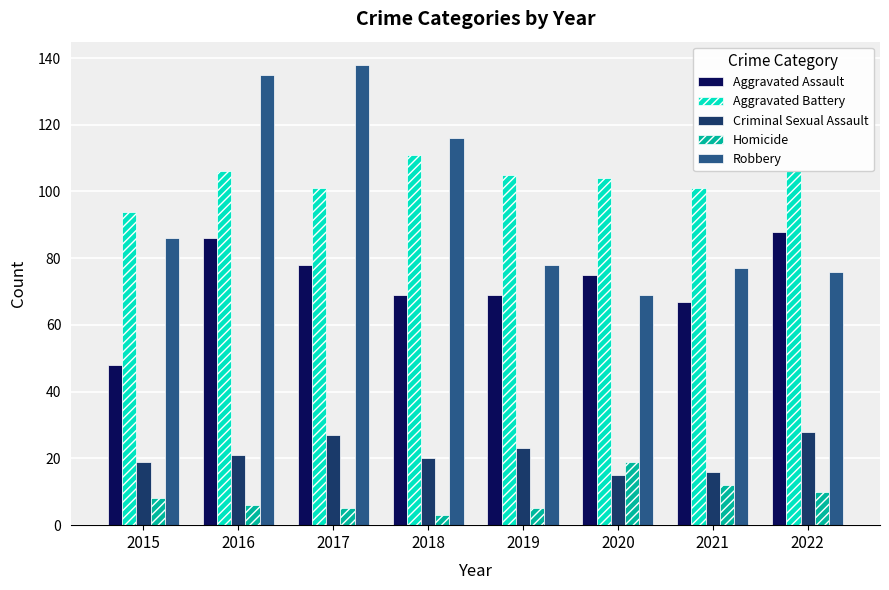

What value does the Criminal Sexual Assault series have at 2021, to the nearest 10?

20